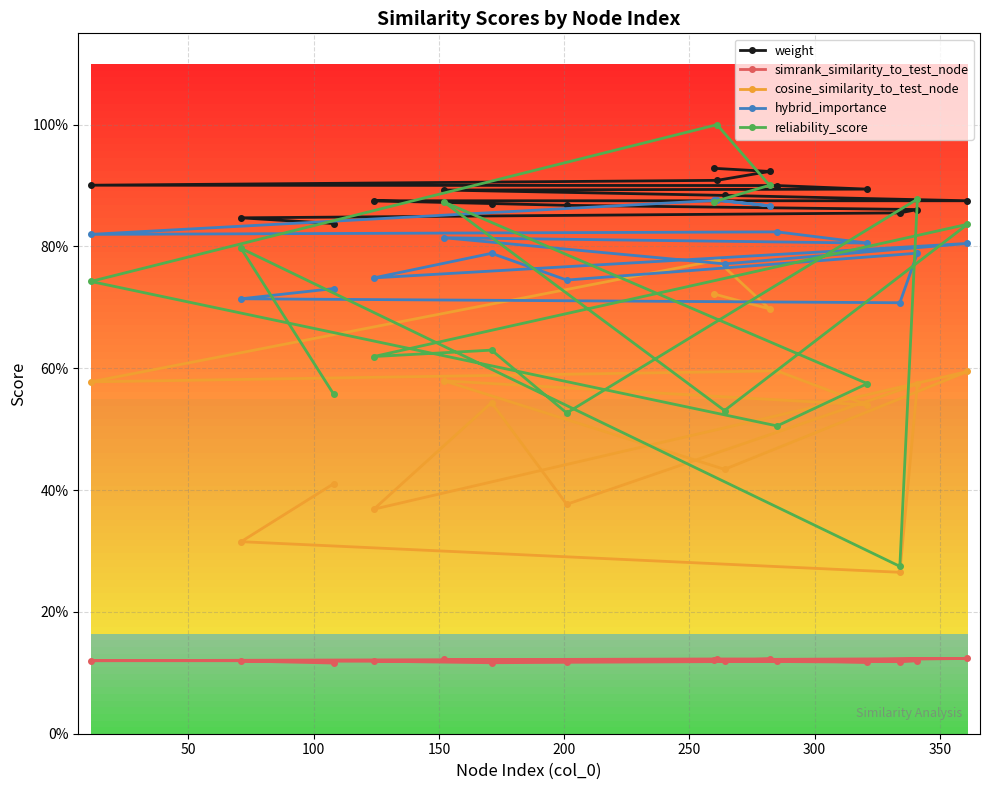

Count the simrank_similarity_to_test_node values in the range 0 to 1.

16